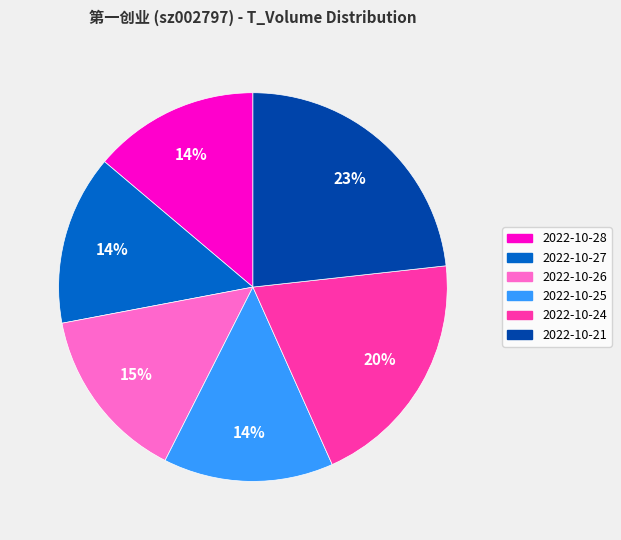

Which category has the biggest portion of the pie?

2022-10-21